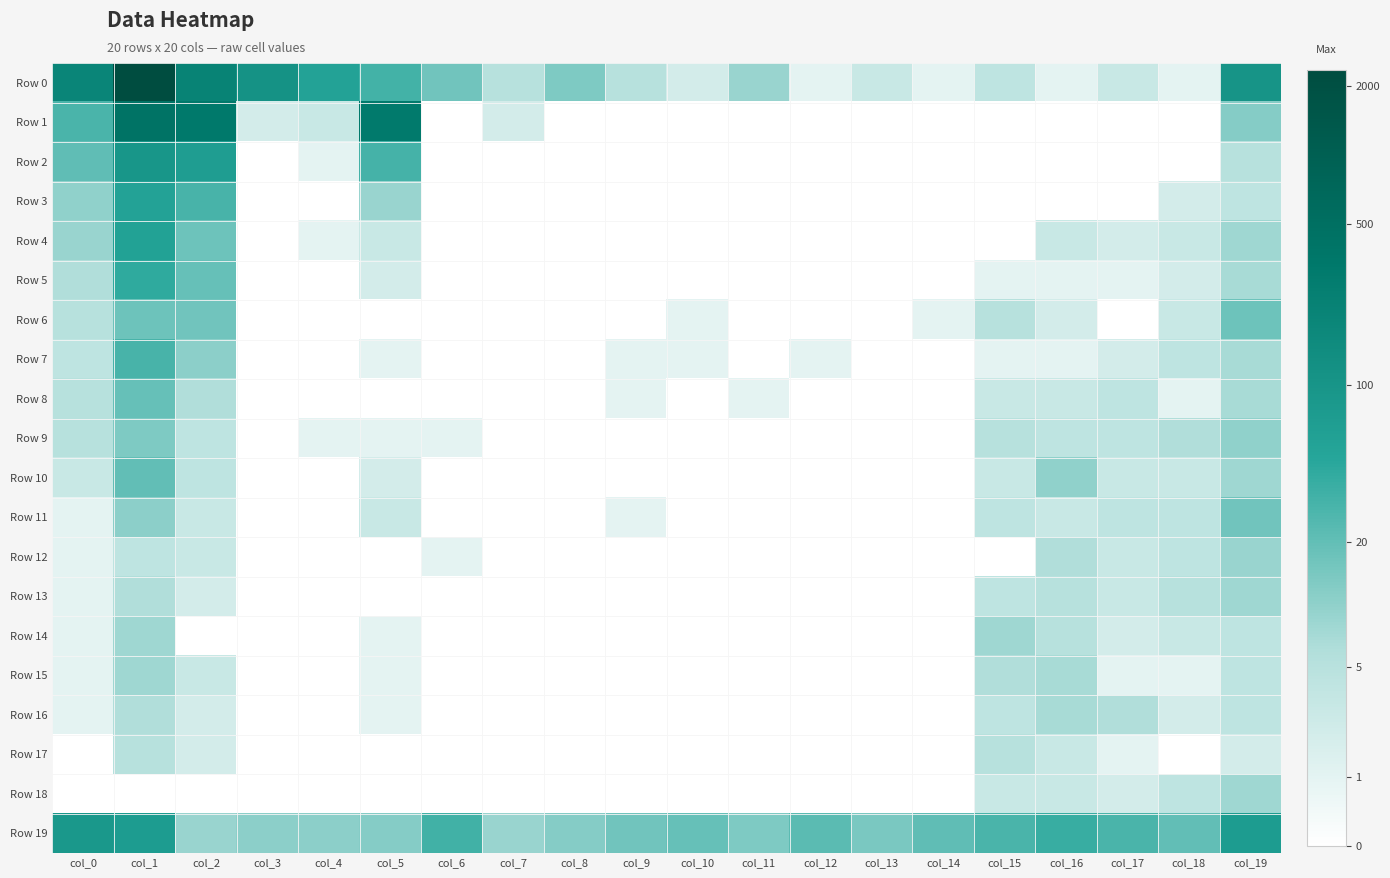

List the series in order of their peak value, lowest first.

Row 17, Row 16, Row 13, Row 14, Row 15, Row 18, Row 12, Row 9, Row 11, Row 6, Row 8, Row 10, Row 7, Row 5, Row 3, Row 4, Row 19, Row 2, Row 1, Row 0